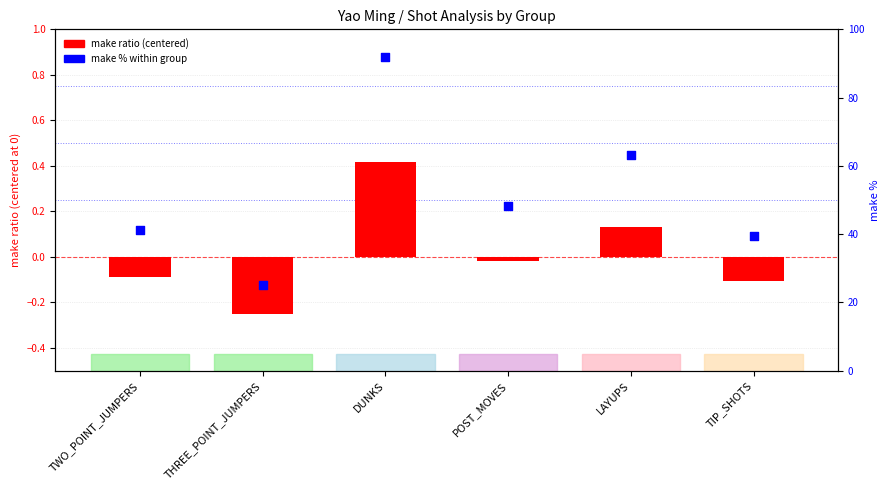

Which series has the largest Y range (max minus min)?

make % within group